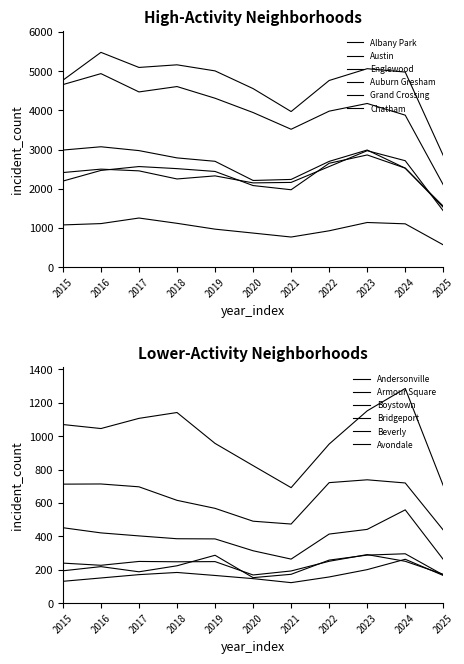

What is the average value of the Grand Crossing series?

2359